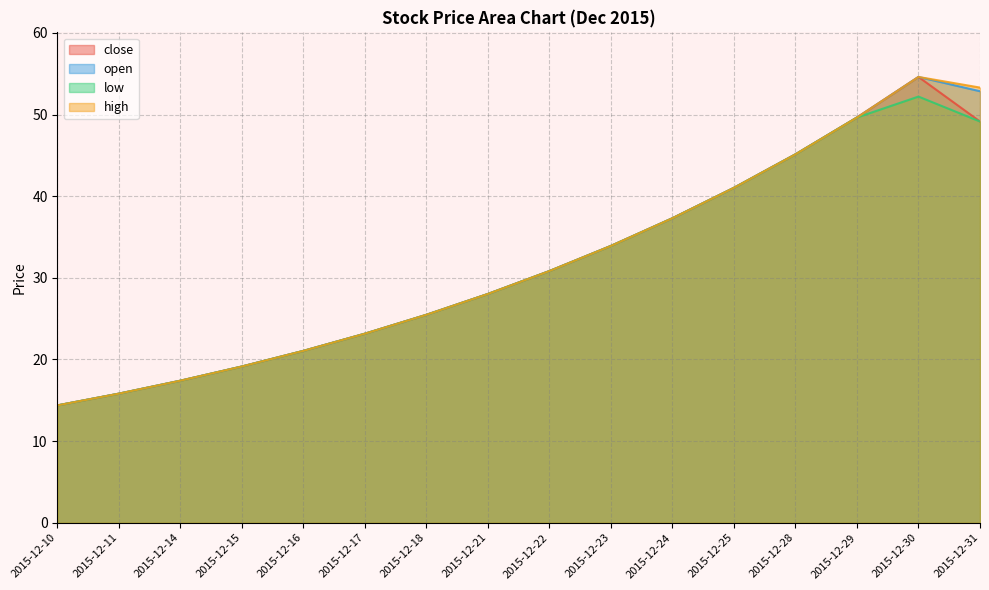

What is the value of the close point at the 1st from the left?

14.4